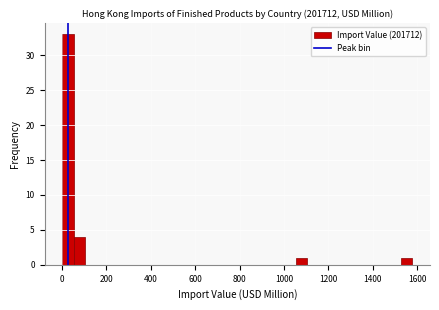

Read against the x-axis, roughly where is the centre of the tallest bar?

20